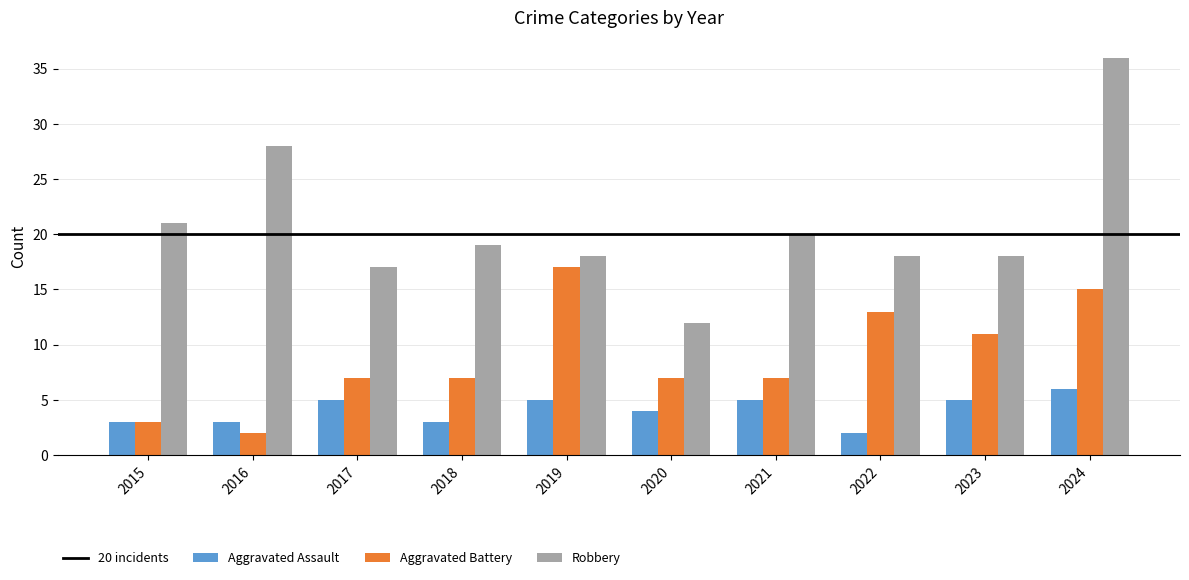

Reading right to left, transcribe all the data shown in this chart.

Aggravated Assault: 2024=6	2023=5	2022=2	2021=5	2020=4	2019=5	2018=3	2017=5	2016=3	2015=3
Aggravated Battery: 2024=15	2023=11	2022=13	2021=7	2020=7	2019=17	2018=7	2017=7	2016=2	2015=3
Robbery: 2024=36	2023=18	2022=18	2021=20	2020=12	2019=18	2018=19	2017=17	2016=28	2015=21